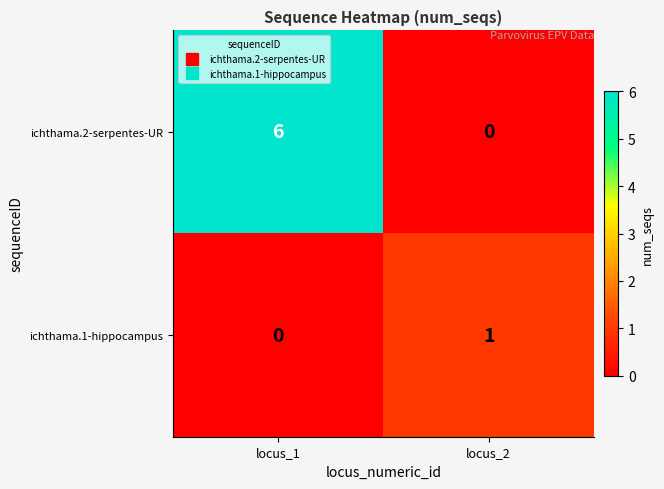

What value does the ichthama.2-serpentes-UR series have at locus_1?

6